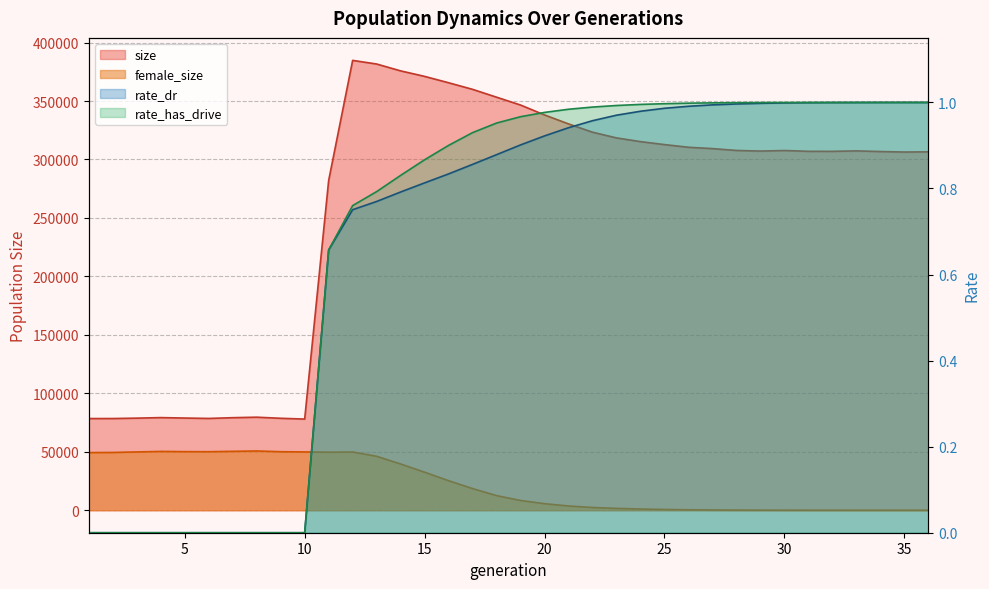

What is the difference between the maximum and minimum values in the rate_has_drive series?

1.0